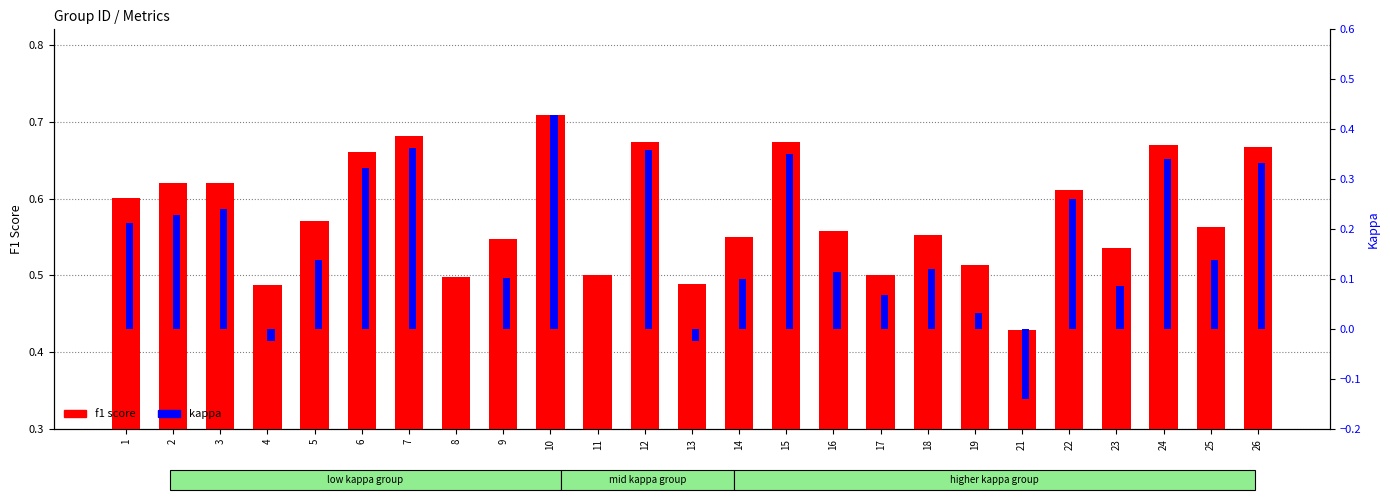

The value of kappa at 10 is 0.6. True or false?

False